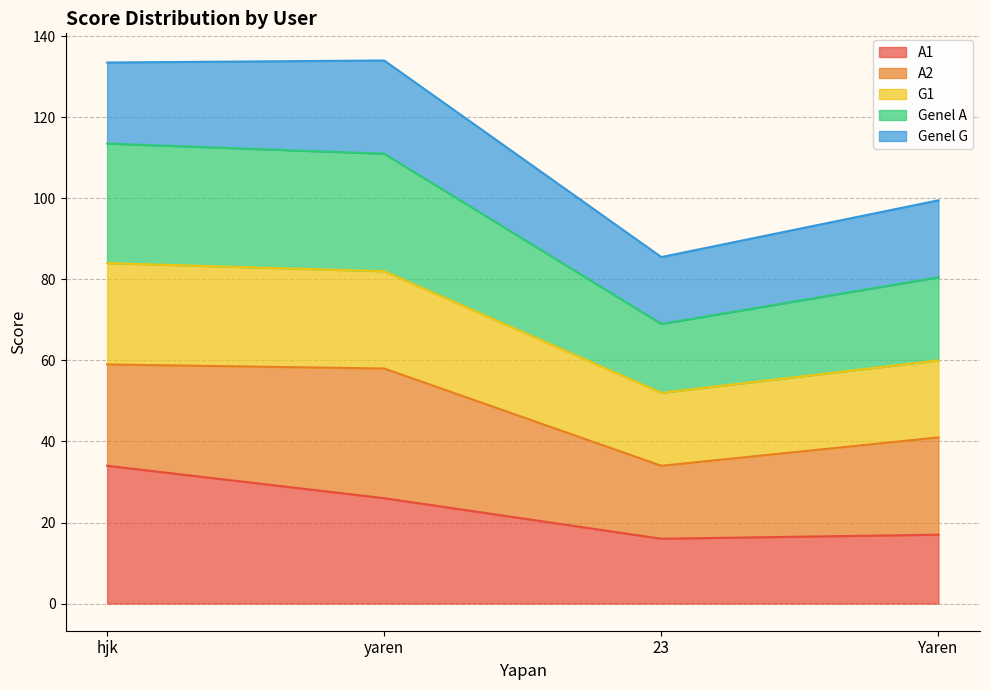

The A1 series shows 26 at yaren. True or false?

True